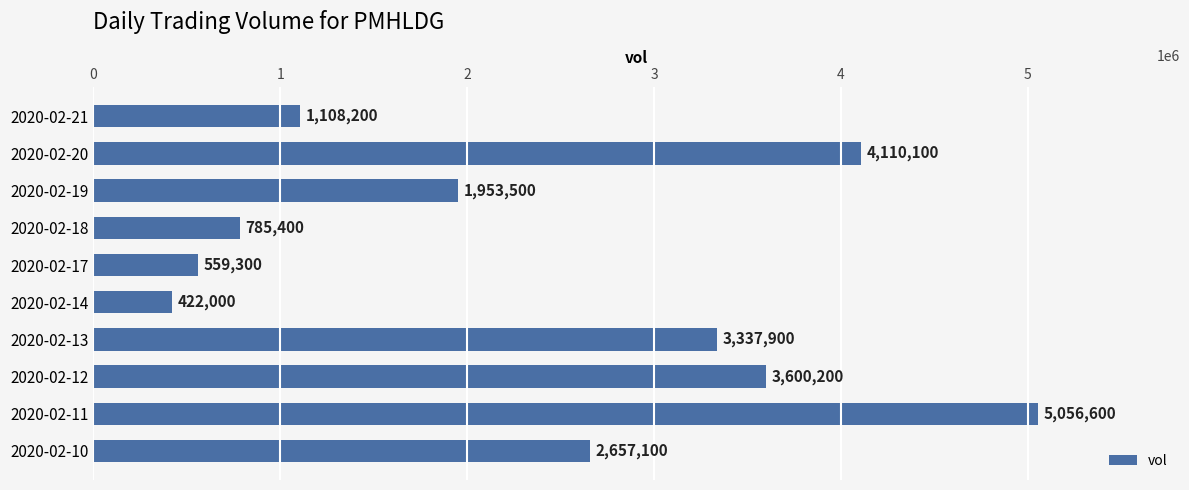

What value does the data have at 2020-02-17, to the nearest 100?

559300